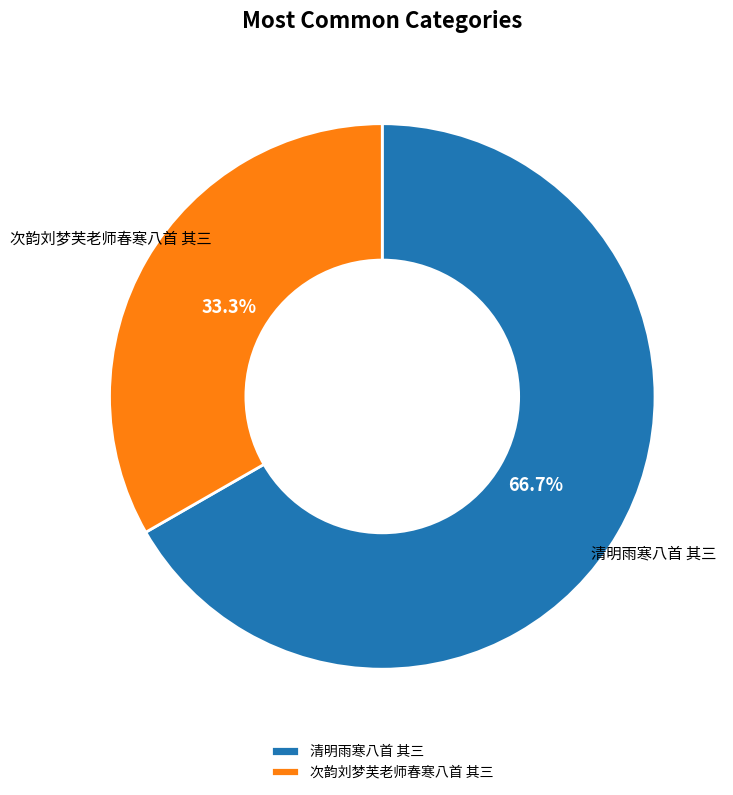

Which slice is the largest?

清明雨寒八首 其三